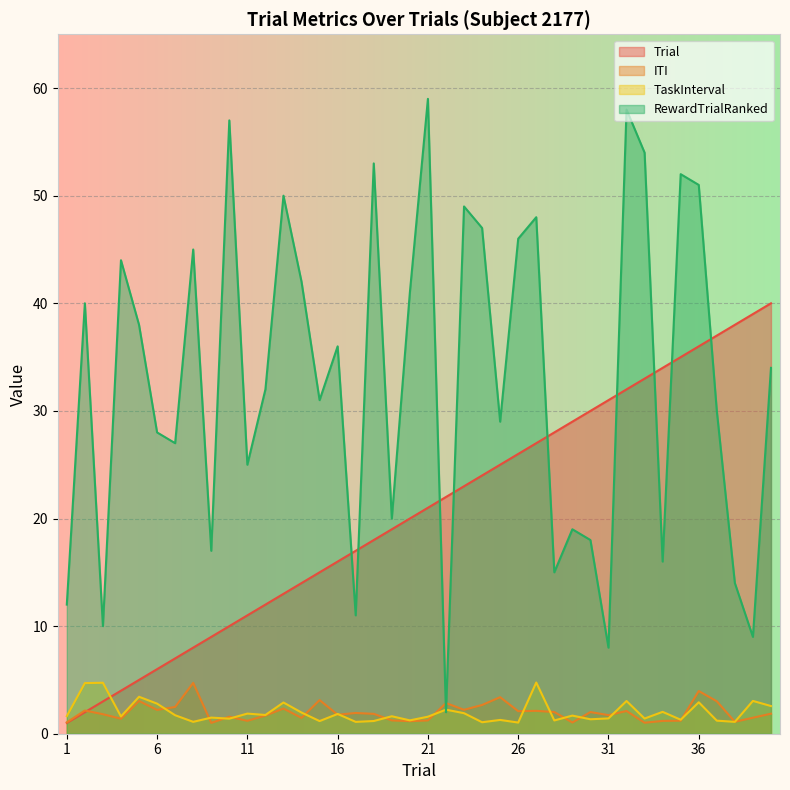

Rank the series at 3 from lowest to highest value.

ITI, Trial, TaskInterval, RewardTrialRanked